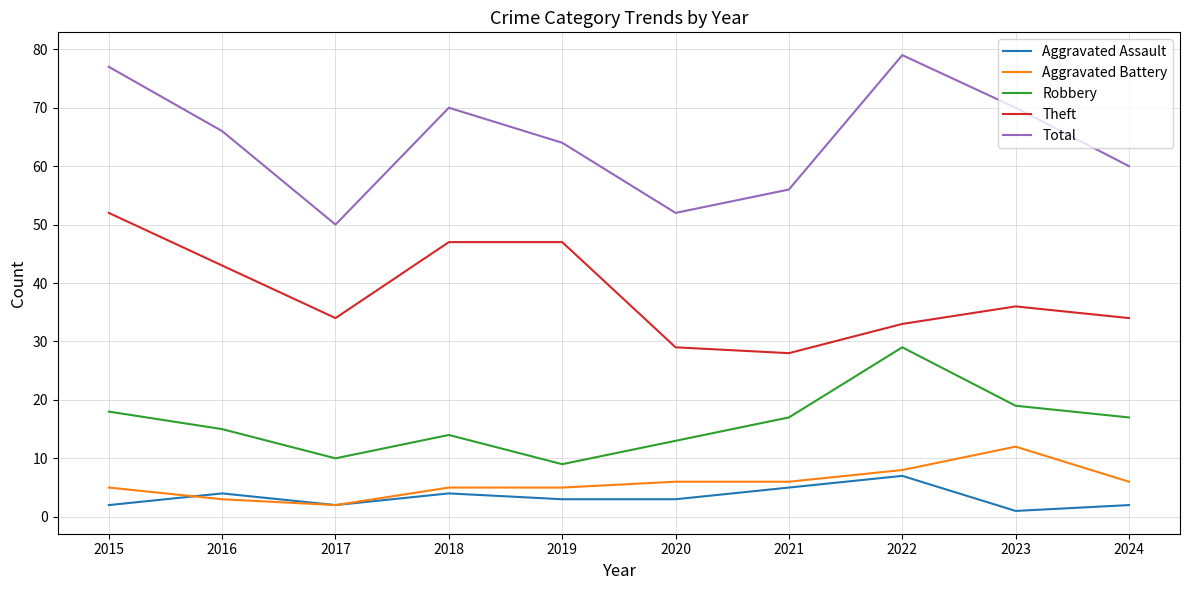

What is the minimum value for Aggravated Battery?

2